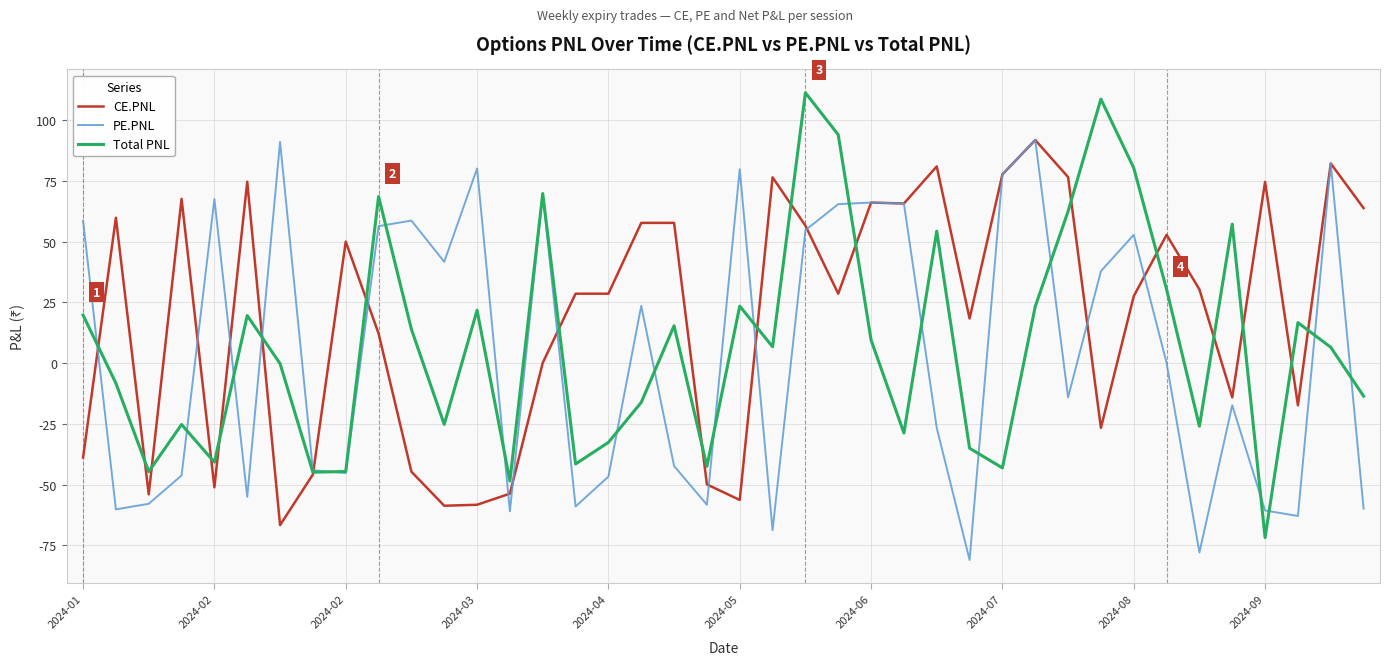

What is the maximum value shown in the chart?

111.3